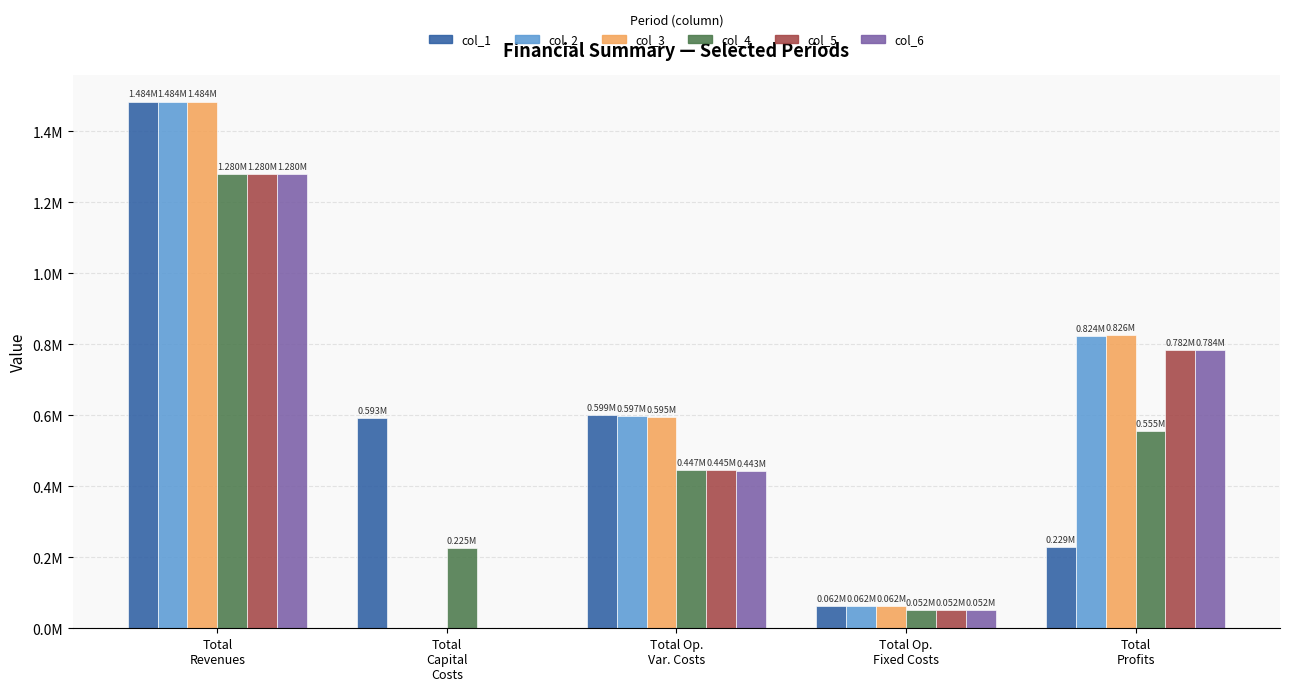

Reading right to left, extract all data points from this chart.

col_1: Total
Profits=229058.3	Total Op.
Fixed Costs=62025.4	Total Op.
Var. Costs=599407.5	Total
Capital
Costs=593047.0	Total
Revenues=1483538.1
col_2: Total
Profits=824098.6	Total Op.
Fixed Costs=62025.4	Total Op.
Var. Costs=597414.1	Total
Capital
Costs=0.0	Total
Revenues=1483538.1
col_3: Total
Profits=826094.6	Total Op.
Fixed Costs=62025.4	Total Op.
Var. Costs=595418.1	Total
Capital
Costs=0.0	Total
Revenues=1483538.1
col_4: Total
Profits=555433.7	Total Op.
Fixed Costs=52217.9	Total Op.
Var. Costs=446899.2	Total
Capital
Costs=225312.0	Total
Revenues=1279862.8
col_5: Total
Profits=782473.9	Total Op.
Fixed Costs=52217.9	Total Op.
Var. Costs=445171.0	Total
Capital
Costs=0.0	Total
Revenues=1279862.8
col_6: Total
Profits=784204.5	Total Op.
Fixed Costs=52217.9	Total Op.
Var. Costs=443440.4	Total
Capital
Costs=0.0	Total
Revenues=1279862.8